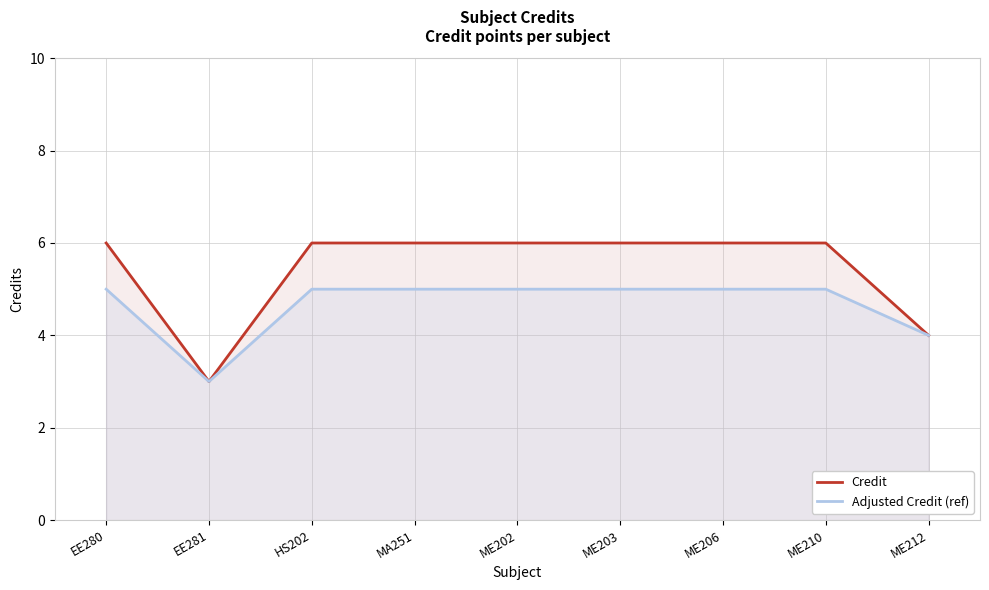

What is the difference between the second highest and minimum values in the Adjusted Credit (ref) series?

2